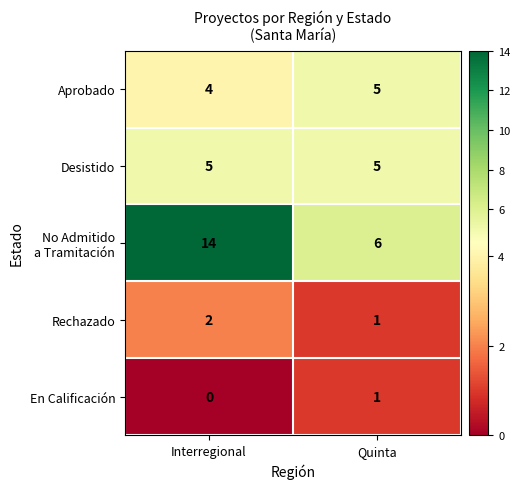

What is the total value across all series at Interregional?

25